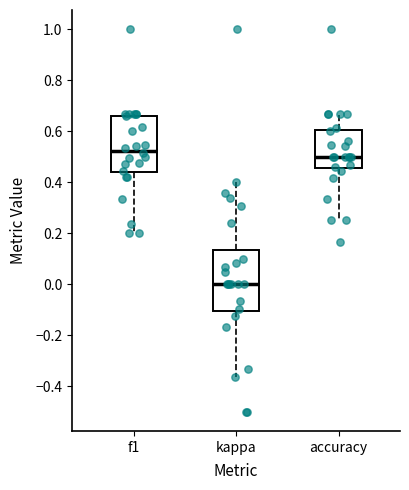

Reading left to right, read every box against the y-axis: the position of its median line, the range the box covers, and the ends of its whiskers. The values are not printed on the chart, so give them approximately, as read against the axis.

f1: median 0.52, box 0.44 to 0.66, whiskers 0.20 to 0.66 (just above the box's upper edge)
kappa: median 0.00, box -0.10 to 0.14, whiskers -0.36 to 0.40
accuracy: median 0.50, box 0.46 to 0.60, whiskers 0.26 to 0.66